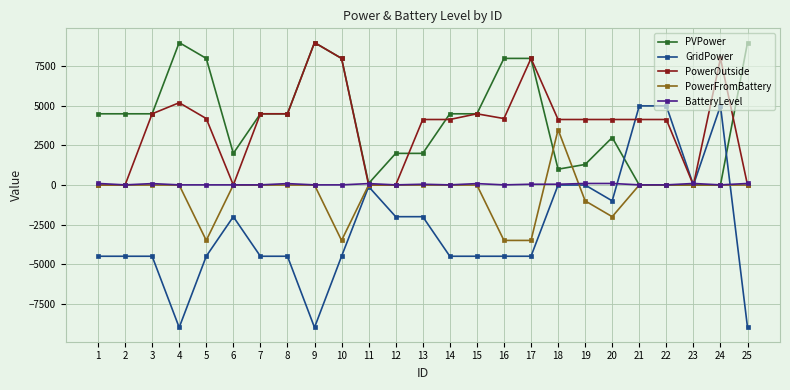

What is the difference between the maximum and minimum values in the PVPower series?

9000